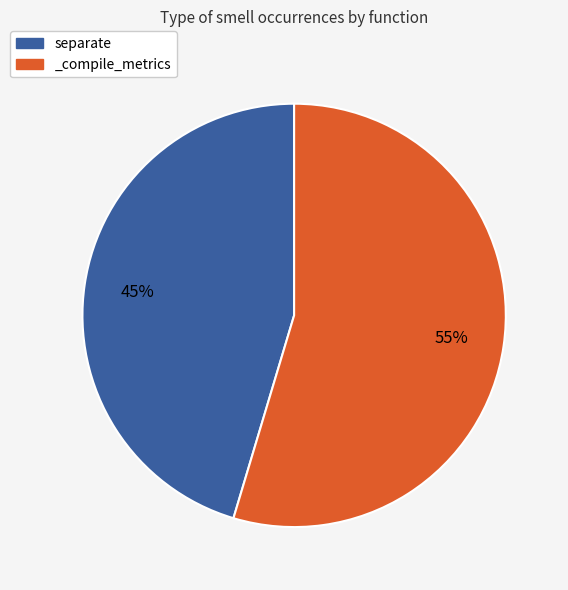

Which has a higher value, separate or _compile_metrics?

_compile_metrics